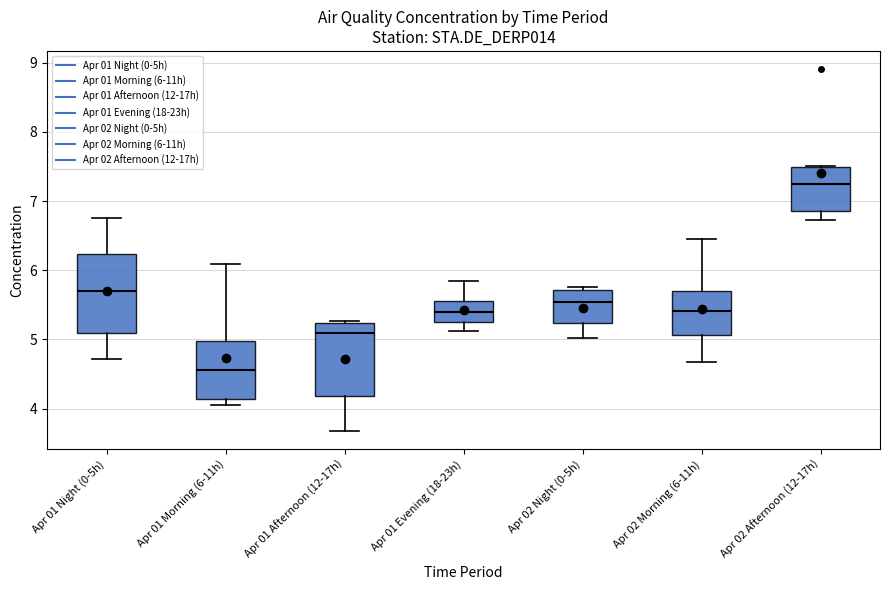

Which box's median line is the highest?

Apr 02 Afternoon (12-17h)